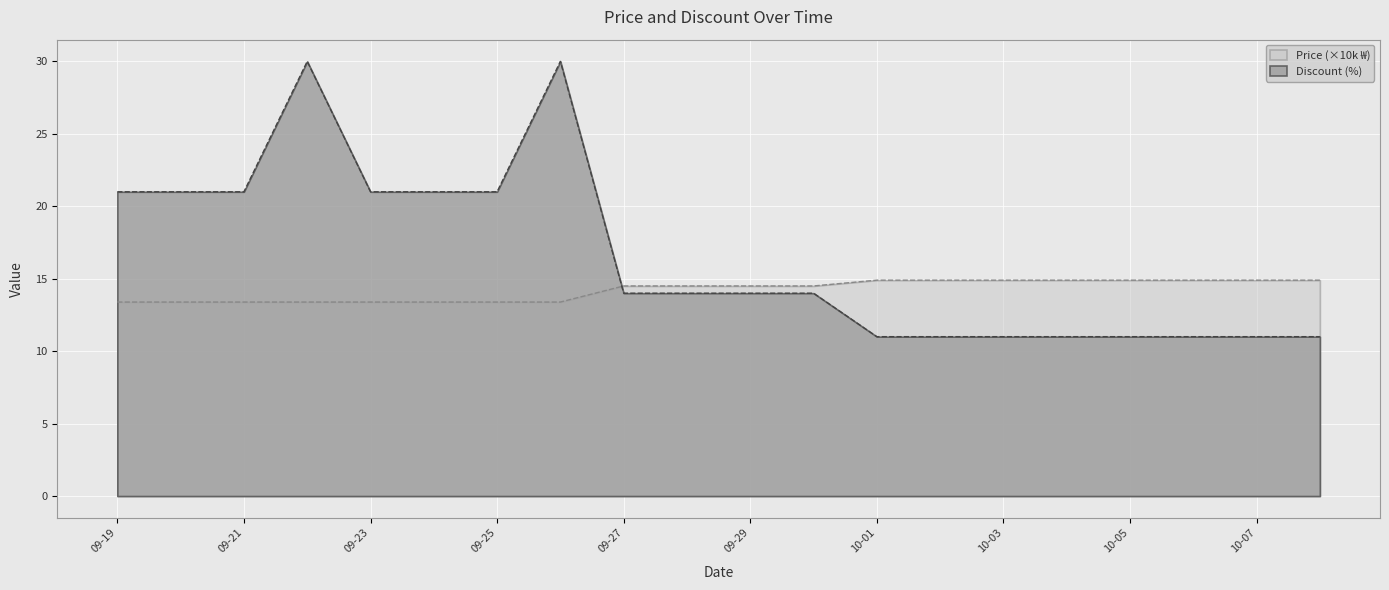

How many values in the Price series are below 14?

8